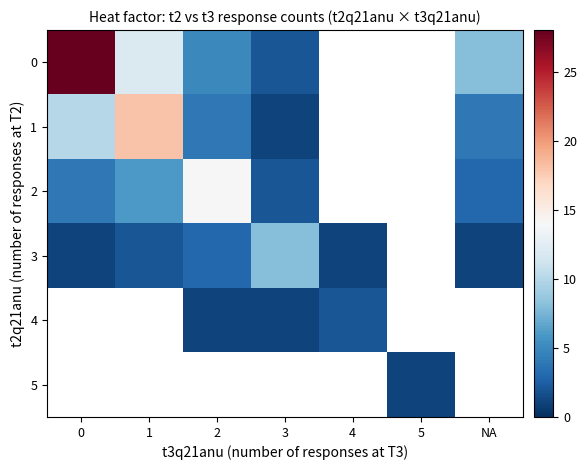

At how many categories does at least one series exceed 11?

3